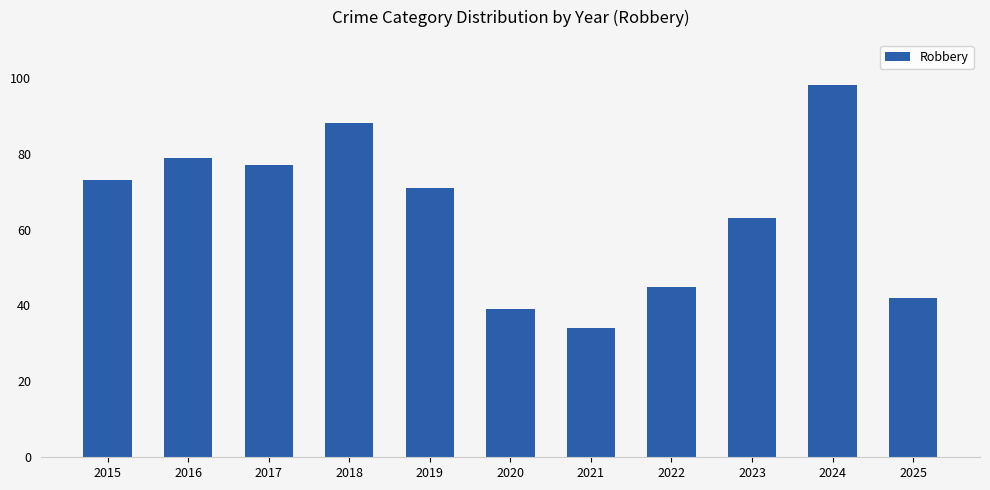

What is the difference between the maximum and minimum values?

64